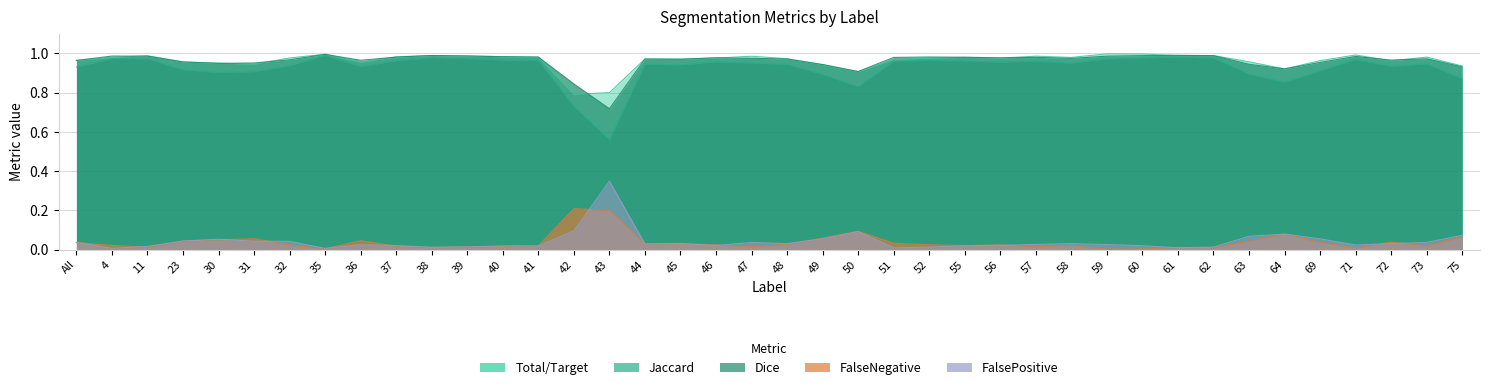

Is it true that Total/Target equals 0.9 at 75?

True